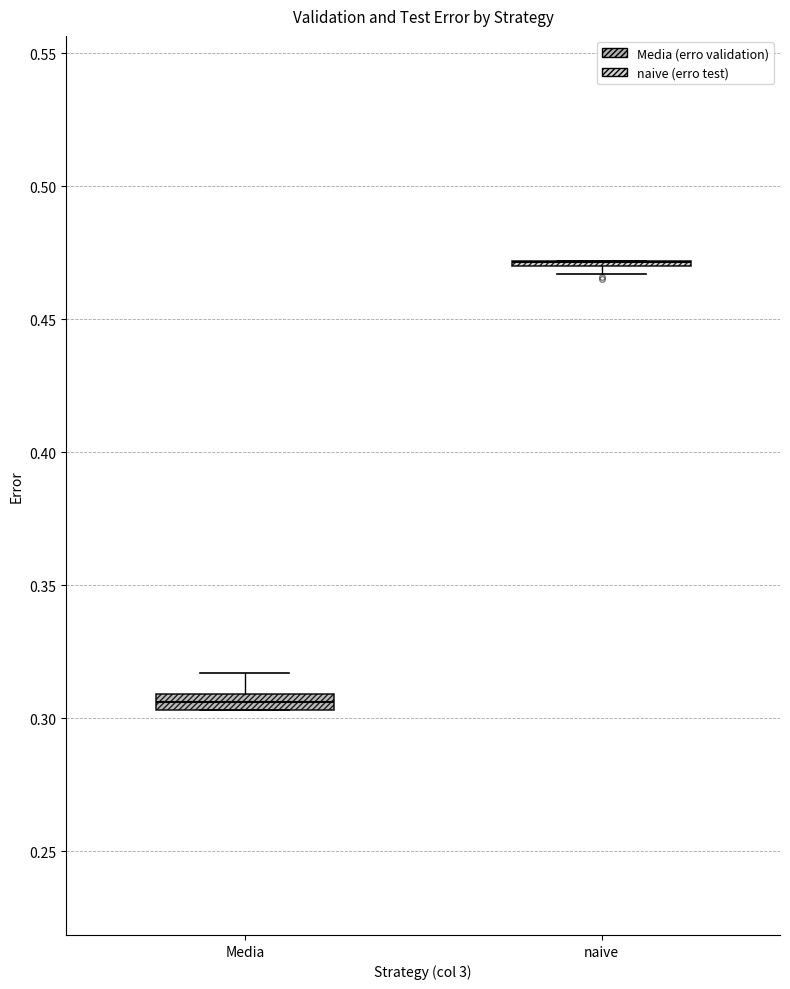

Where is the upper edge of the box for Media on the y-axis? The values are not printed on the chart, so give them approximately, as read against the axis.

0.310